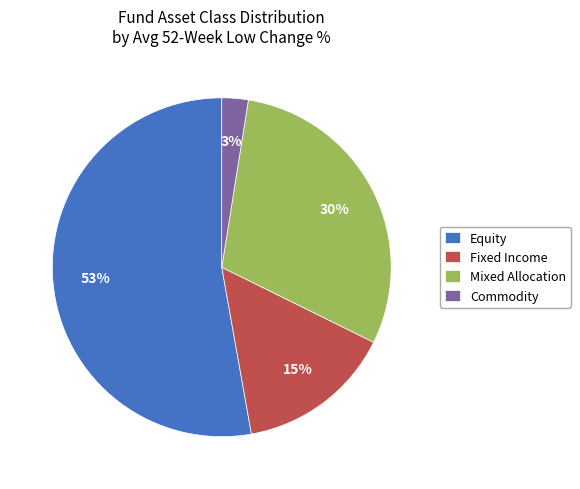

Which has a higher value, Commodity or Fixed Income?

Fixed Income